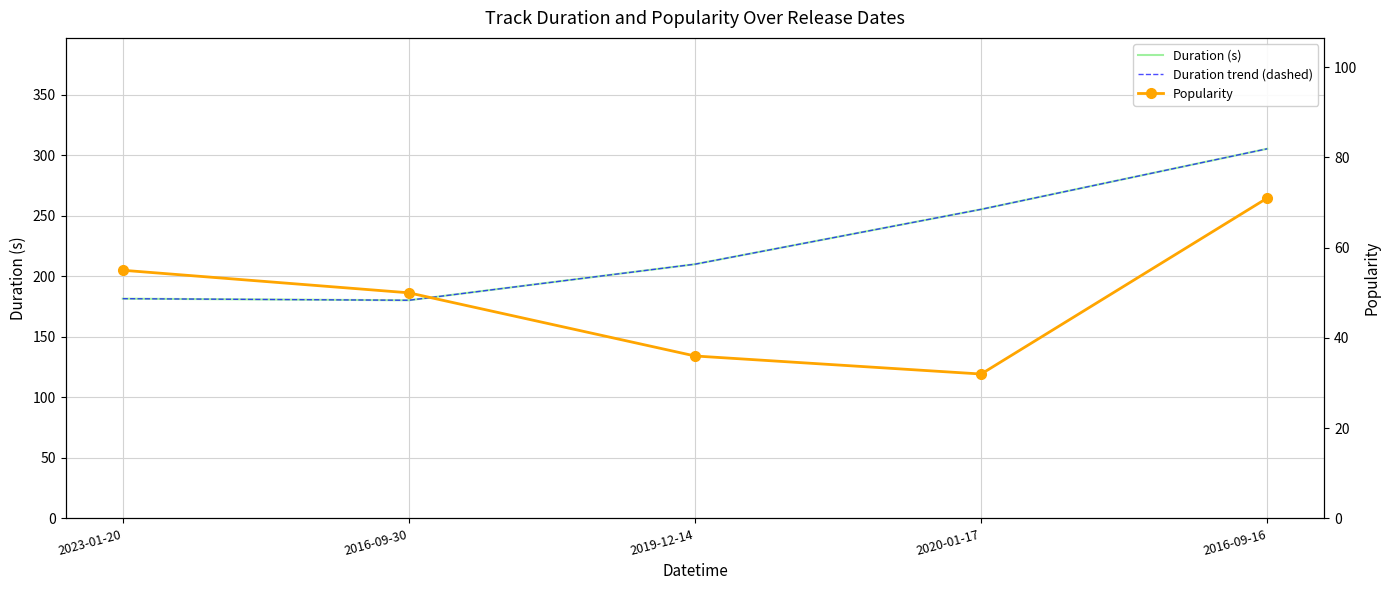

What is the difference between the highest and lowest values at 2019-12-14?

174.0